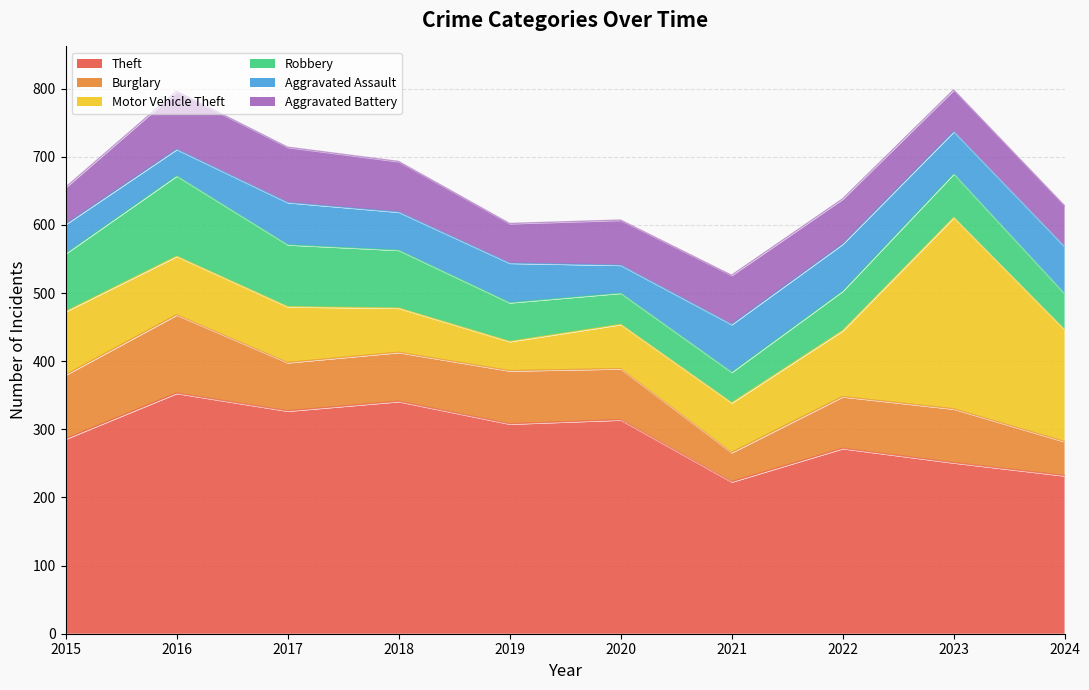

Where is Theft nearest to the value 288?

2015